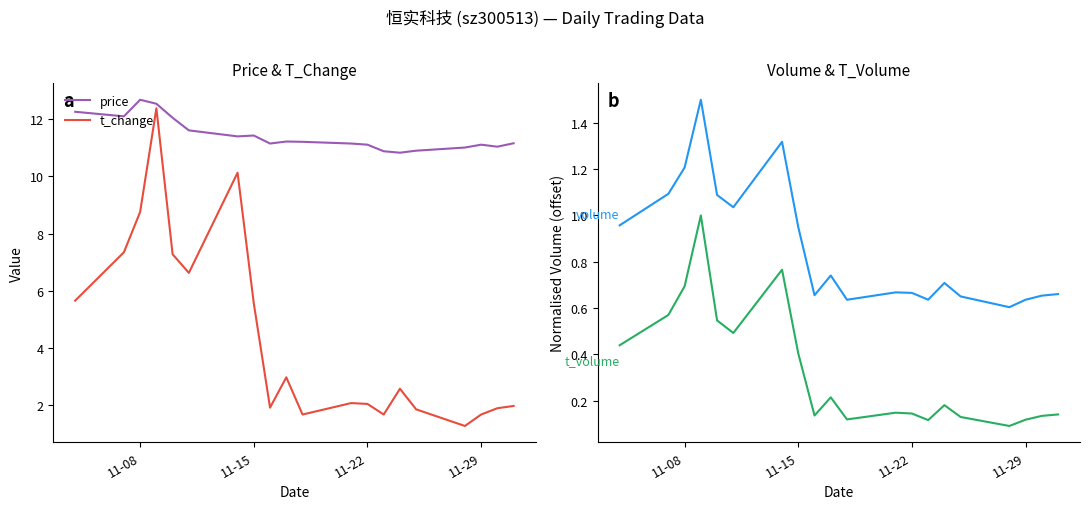

Count the number of categories in the chart.

20